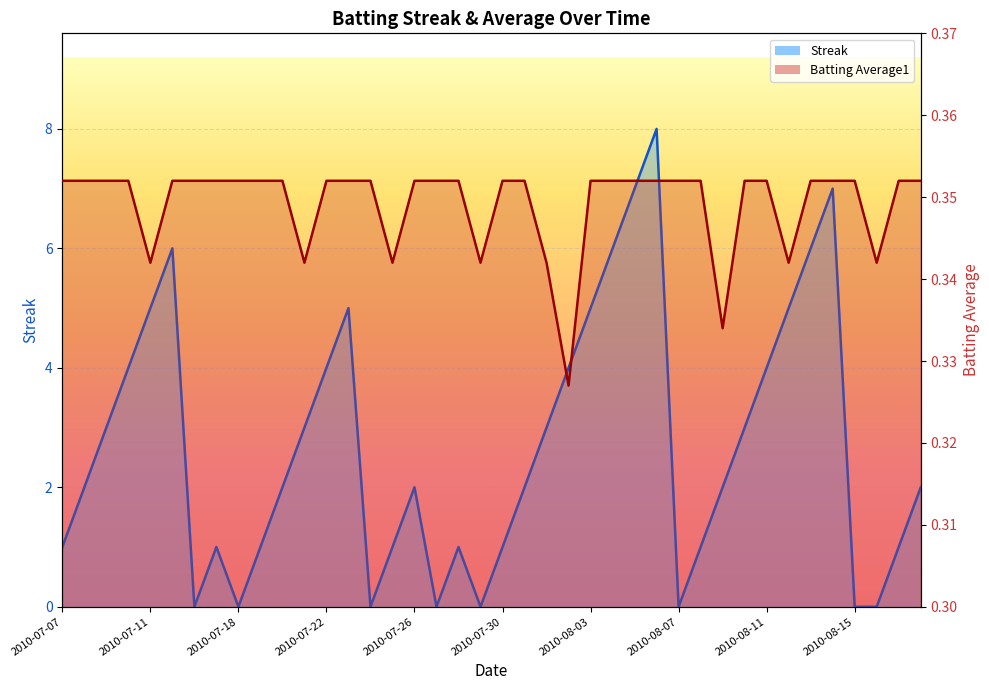

How many data points in Streak (line) are above 2?

18